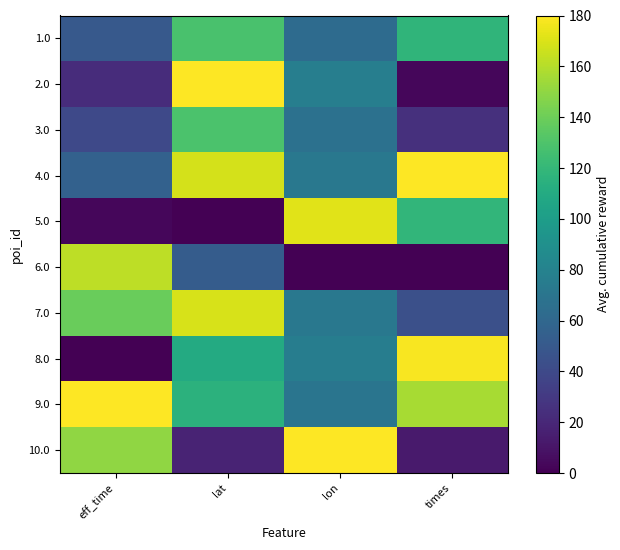

Reading left to right, transcribe all the data shown in this chart.

1.0: eff_time=50.0	lat=128.5	lon=62.9	times=117.8
2.0: eff_time=23.1	lat=180.0	lon=77.3	times=2.9
3.0: eff_time=40.1	lat=129.3	lon=67.2	times=24.7
4.0: eff_time=55.8	lat=168.5	lon=72.4	times=180.0
5.0: eff_time=3.2	lat=0.0	lon=171.6	times=118.2
6.0: eff_time=161.9	lat=52.6	lon=0.0	times=0.0
7.0: eff_time=138.6	lat=168.8	lon=72.3	times=44.2
8.0: eff_time=0.0	lat=110.1	lon=76.2	times=178.5
9.0: eff_time=180.0	lat=115.5	lon=69.9	times=156.5
10.0: eff_time=150.3	lat=17.9	lon=180.0	times=13.1